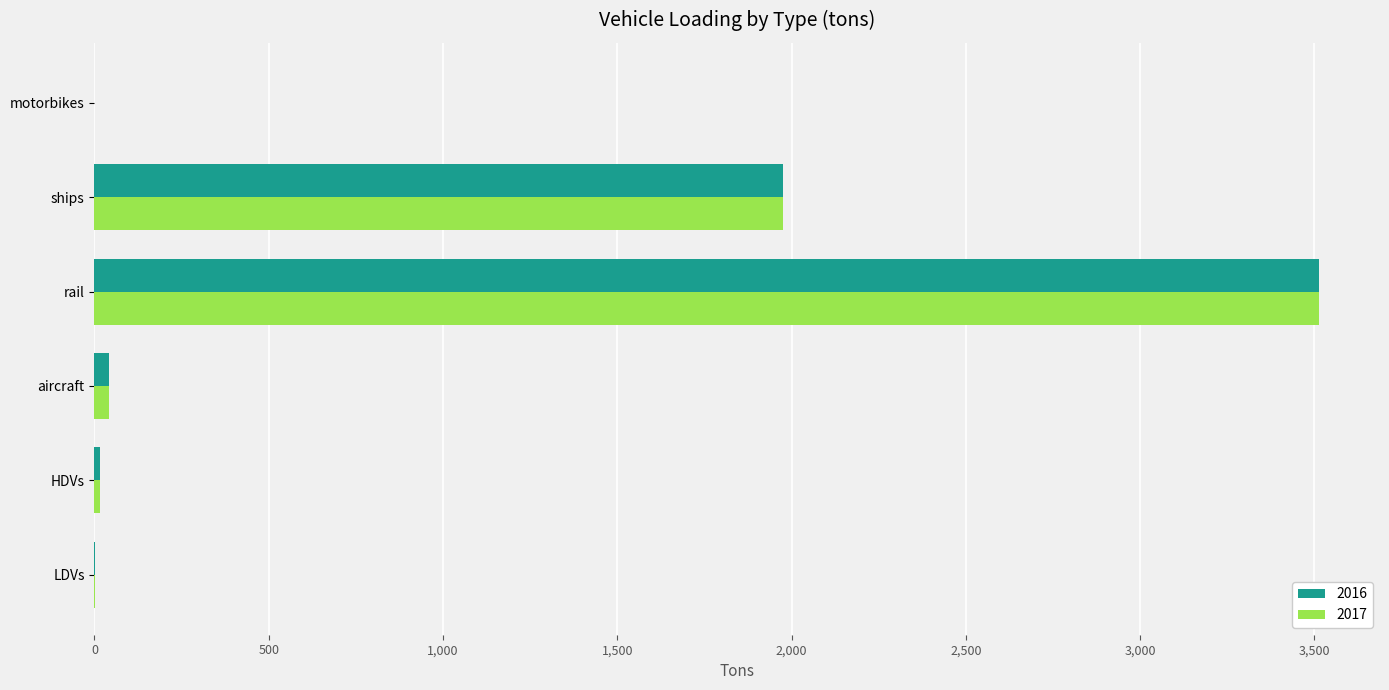

How many series are shown in this chart?

2